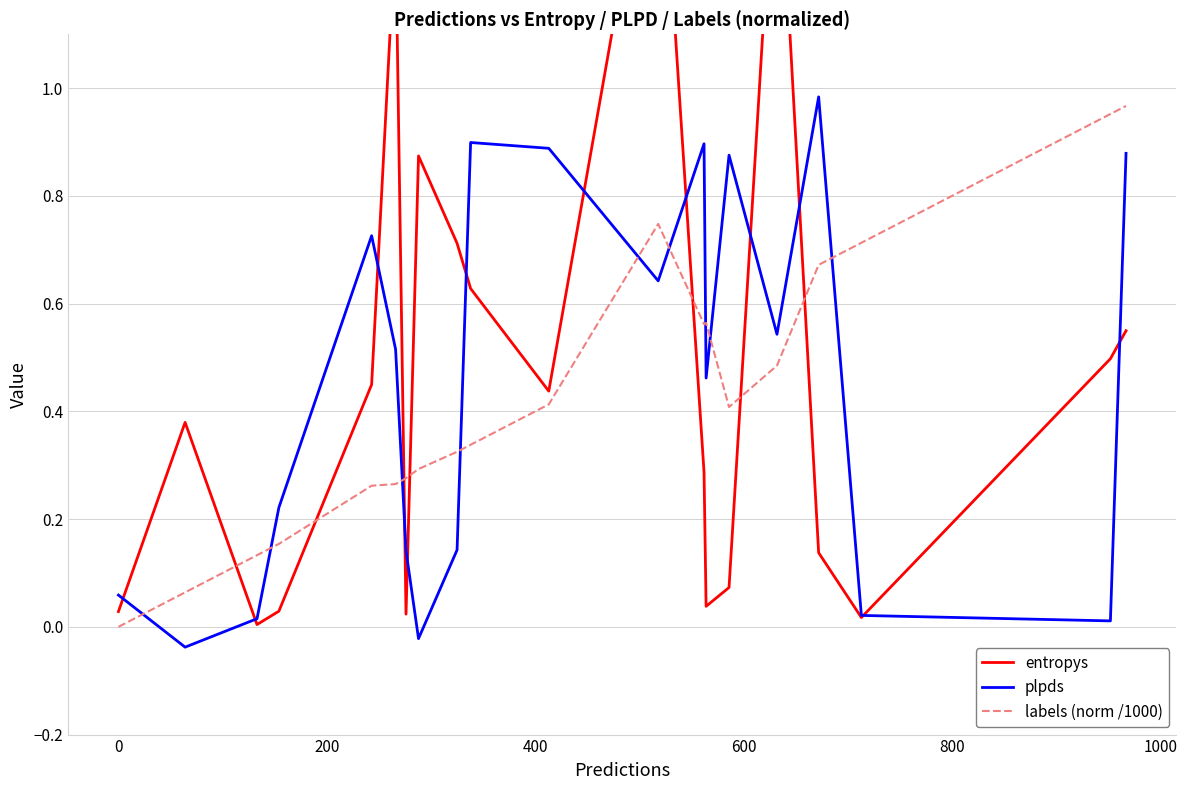

List the series in order of their peak value, highest first.

entropys, plpds, labels (norm /1000)